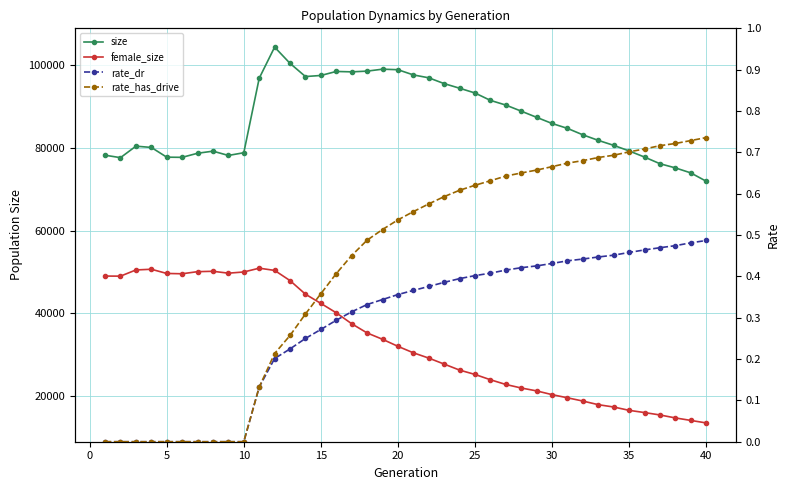

Which series changed the most between 24 and 30?

size